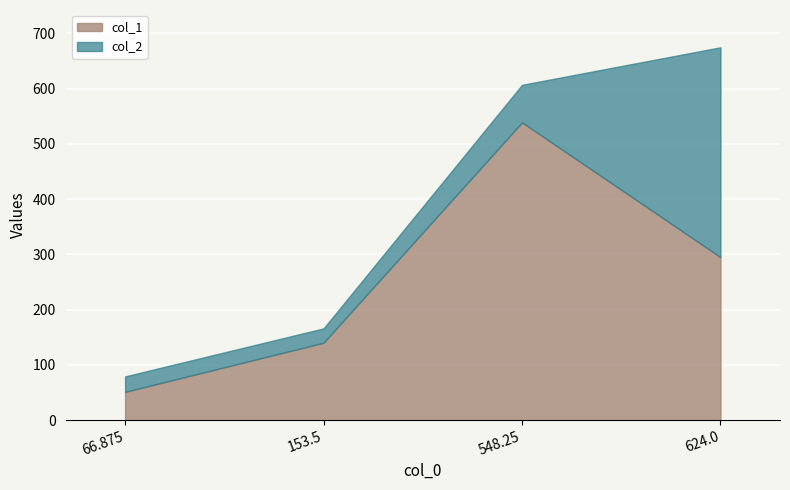

Reading left to right, what are all the values shown in this chart?

col_1: 66.875=51	153.5=140	548.25=539	624.0=295
col_2: 66.875=79	153.5=166	548.25=607	624.0=675